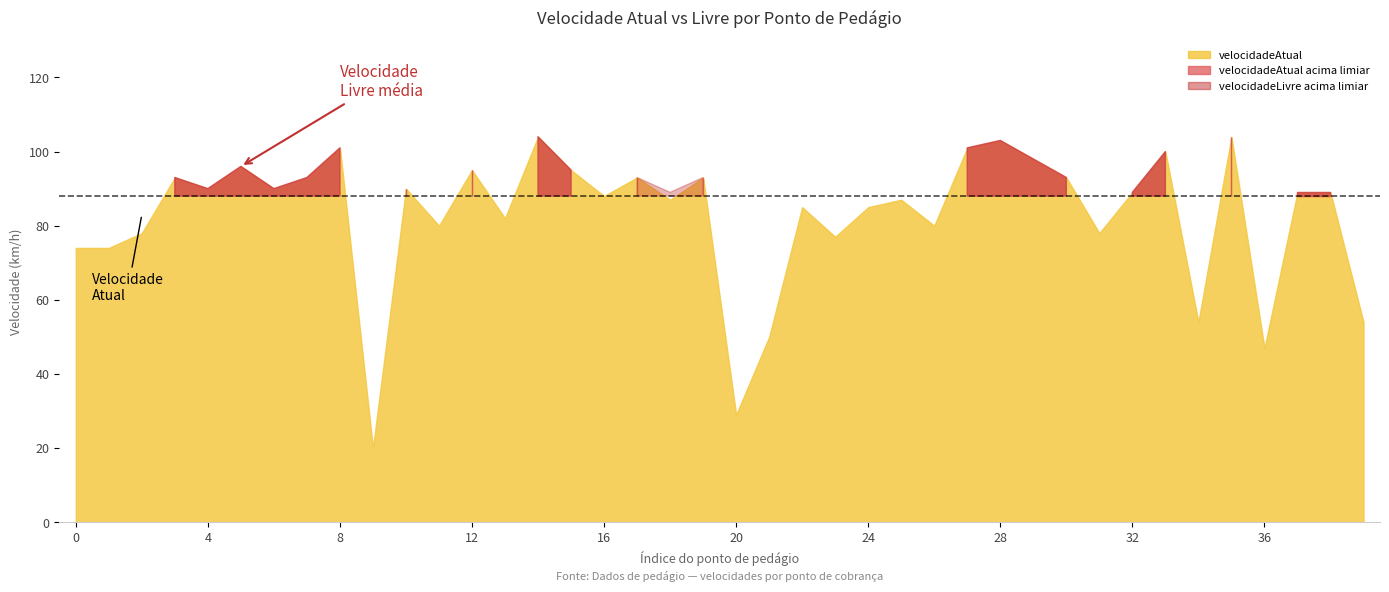

What is the difference between the maximum and minimum values in the velocidadeAtual series?

84